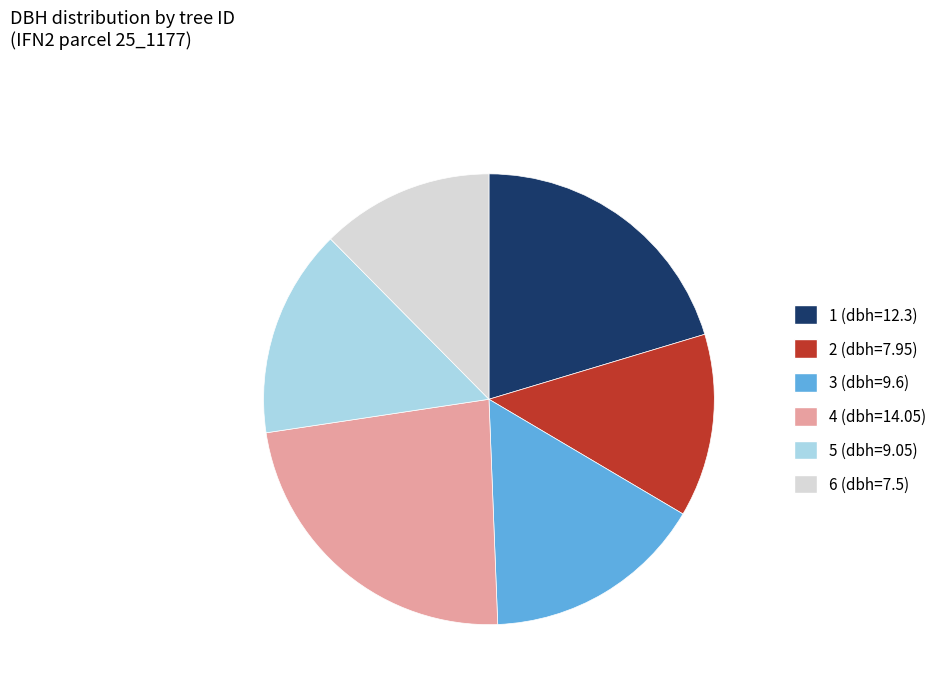

Is it true that 5 (dbh=9.05) is 15% of the pie?

True